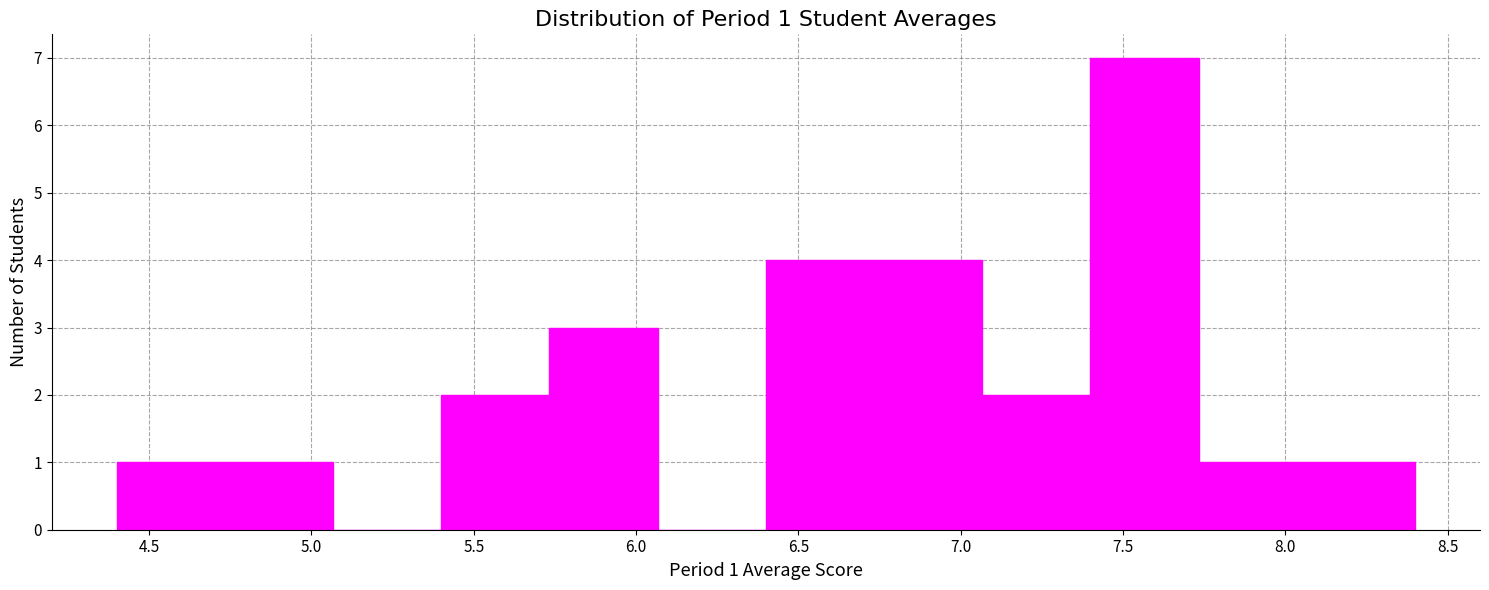

Over which range of the x-axis is the bar tallest?

7.40 to 7.75